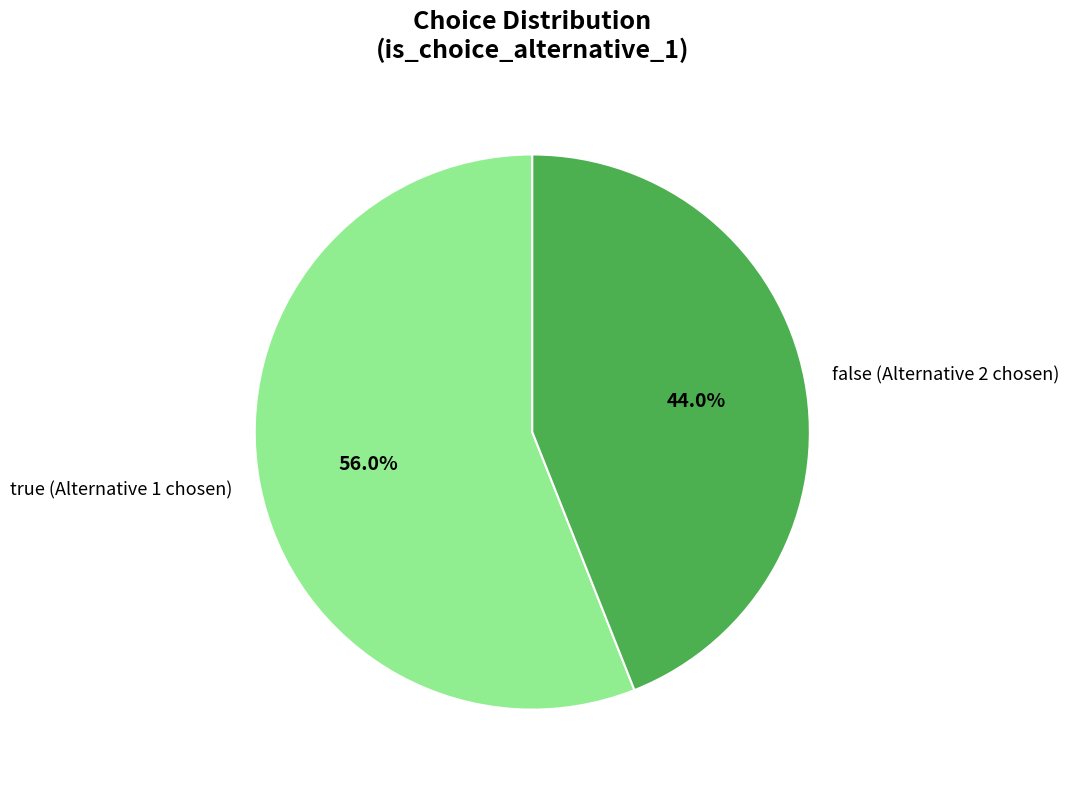

Rank the categories by value from highest to lowest.

true, false